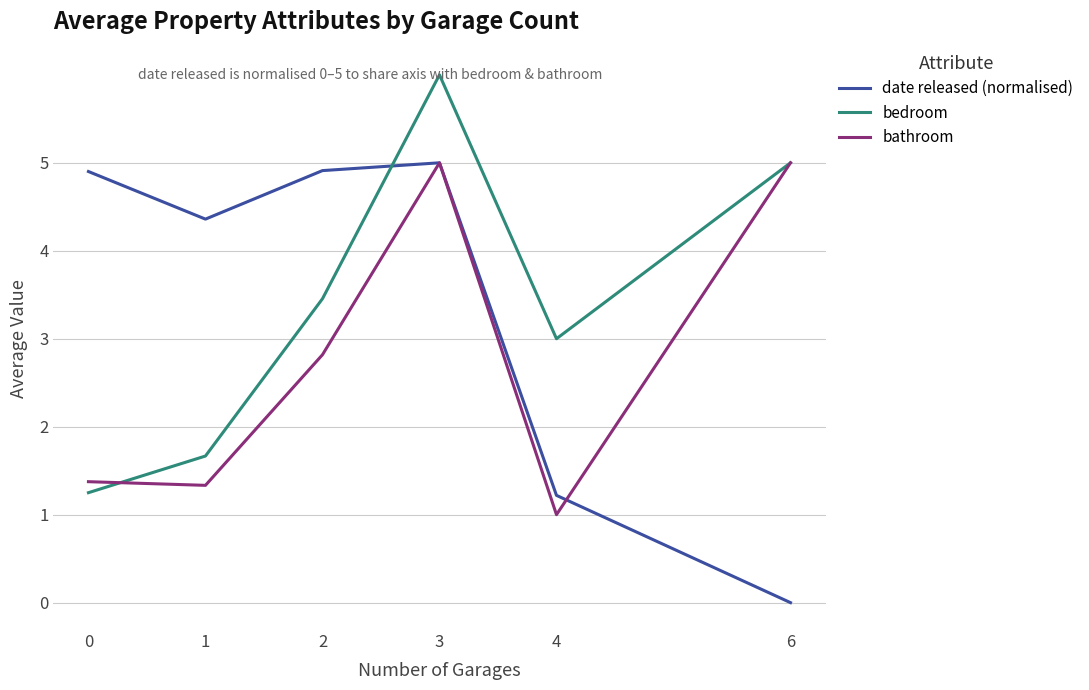

Is it true that bathroom equals 1.0 at 4?

True